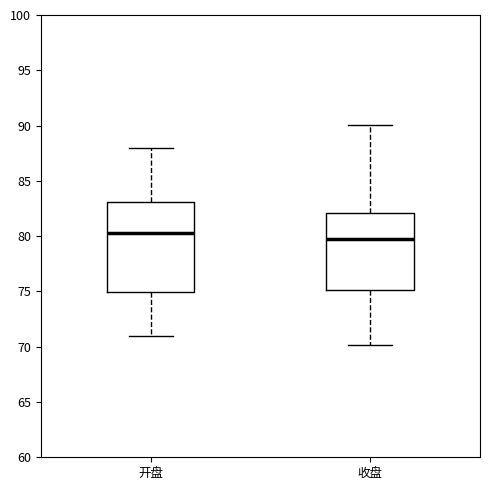

Reading left to right, transcribe this box plot: for each box, give where its median line is, the range the box spans, and where its two whiskers end, as read against the y-axis. The values are not printed on the chart, so give them approximately, as read against the axis.

开盘: median 80.5, box 75.0 to 83.0, whiskers 71.0 to 88.0
收盘: median 80.0, box 75.0 to 82.0, whiskers 70.0 to 90.0